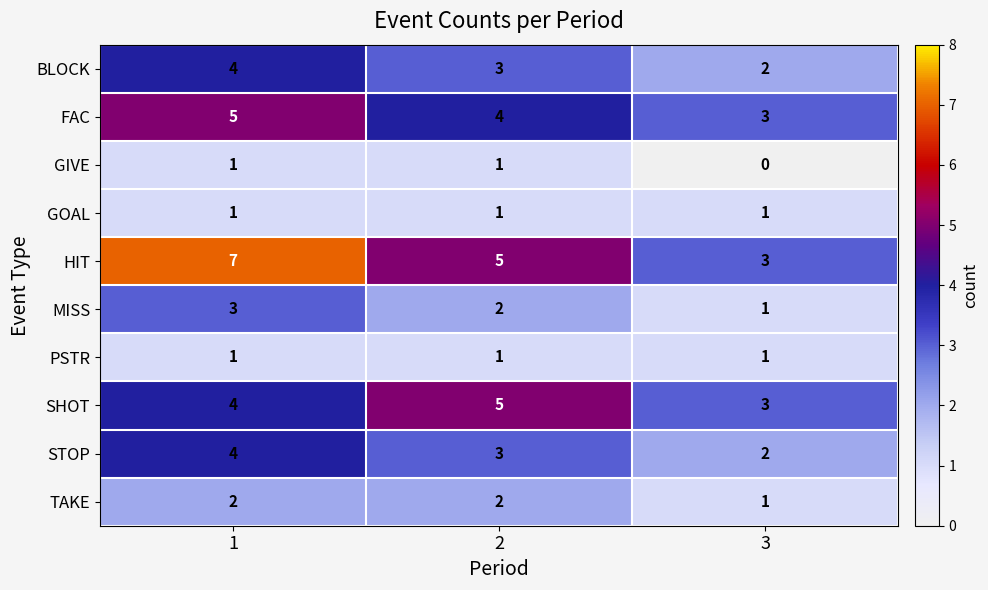

Reading right to left, transcribe all the data shown in this chart.

BLOCK: 2	3	4
FAC: 3	4	5
GIVE: 0	1	1
GOAL: 1	1	1
HIT: 3	5	7
MISS: 1	2	3
PSTR: 1	1	1
SHOT: 3	5	4
STOP: 2	3	4
TAKE: 1	2	2